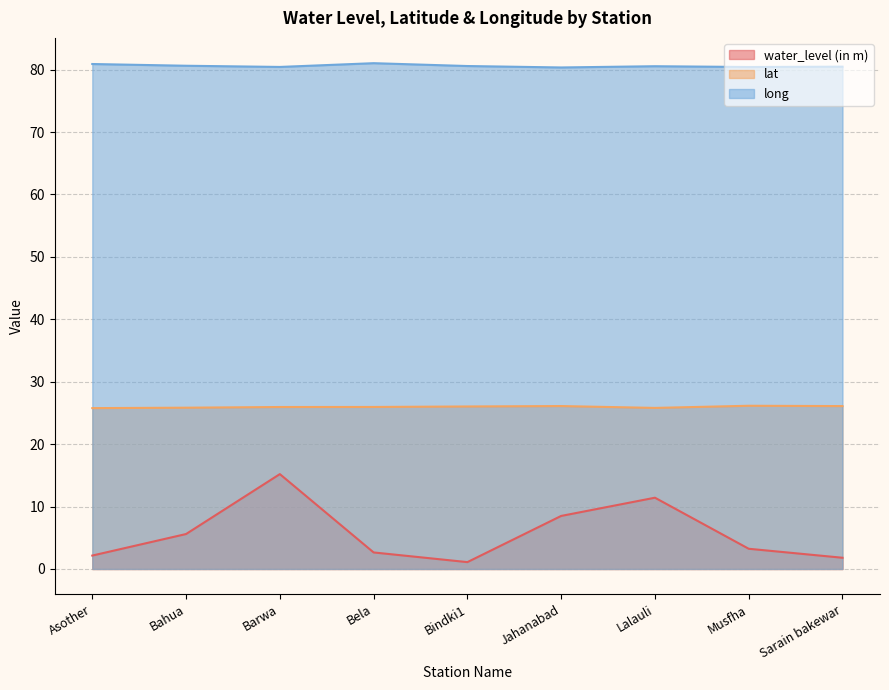

Reading left to right, what are all the values shown in this chart?

water_level (in m): 2.1	5.6	15.2	2.6	1.1	8.5	11.4	3.2	1.8
lat: 25.8	25.8	25.9	26.0	26.0	26.1	25.8	26.1	26.1
long: 80.9	80.6	80.4	81.0	80.6	80.3	80.5	80.4	80.5